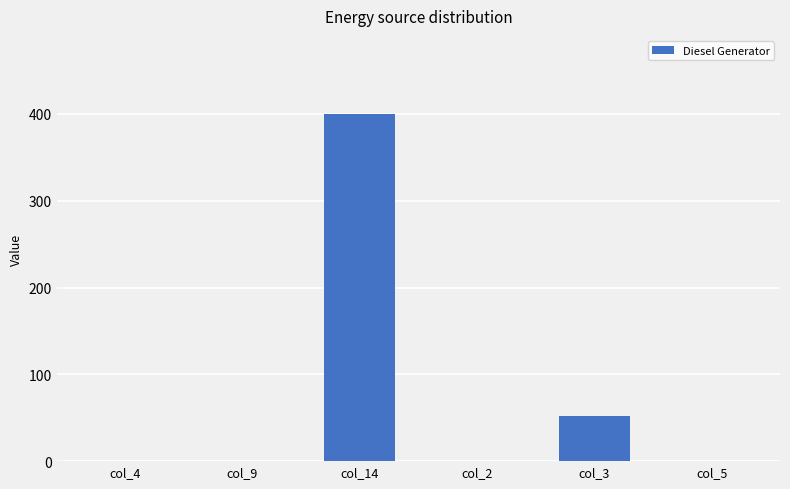

Which has a higher value, col_3 or col_9?

col_3